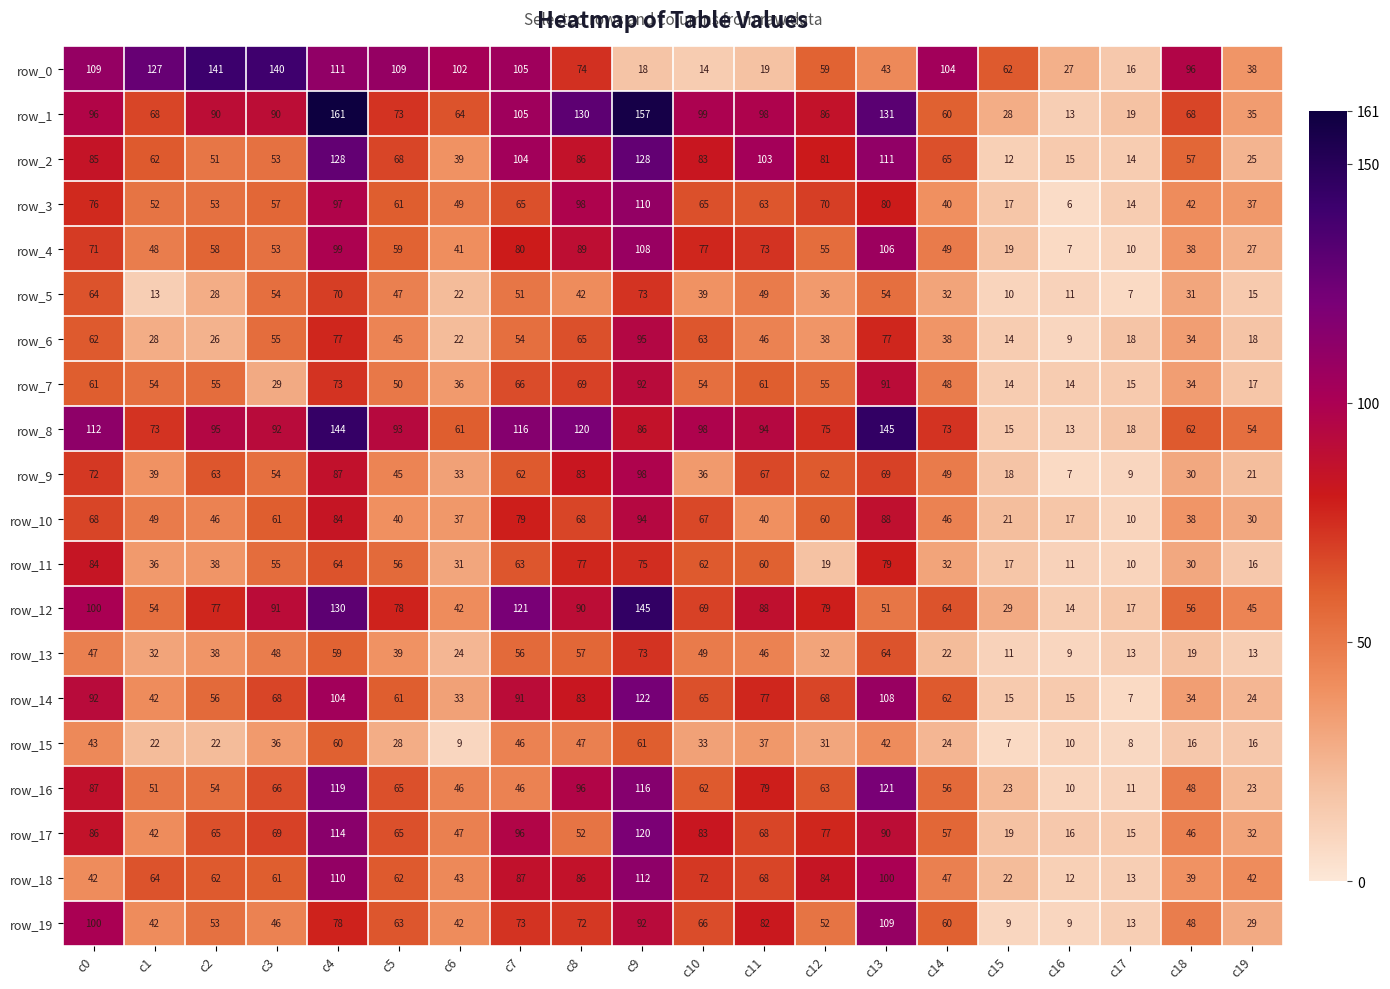

At how many categories does at least one series exceed 95?

15